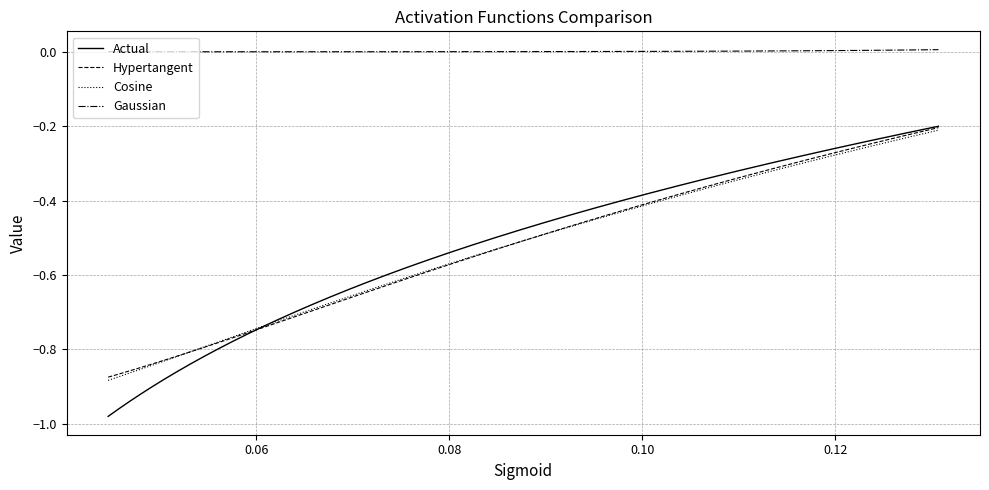

True or false: Gaussian and Cosine intersect in this chart.

False